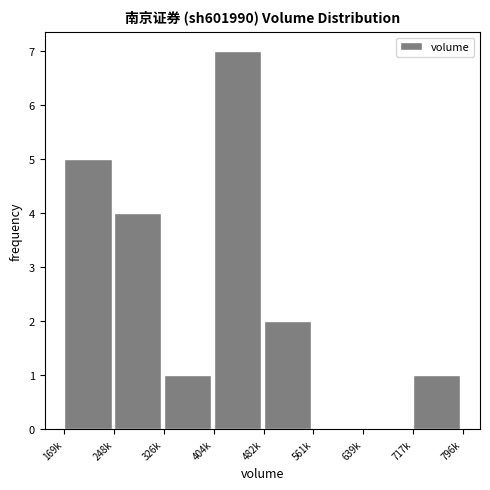

Reading right to left, what are all the values shown in this chart?

717k=1	639k=0	561k=0	482k=2	404k=7	326k=1	248k=4	169k=5